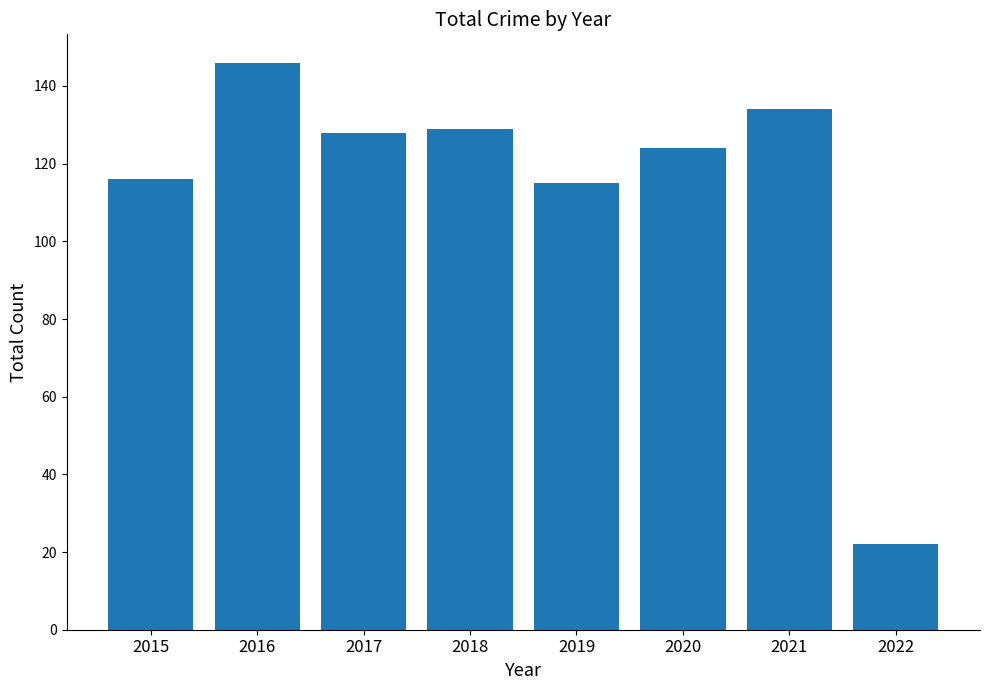

Read the value at 2015.

116